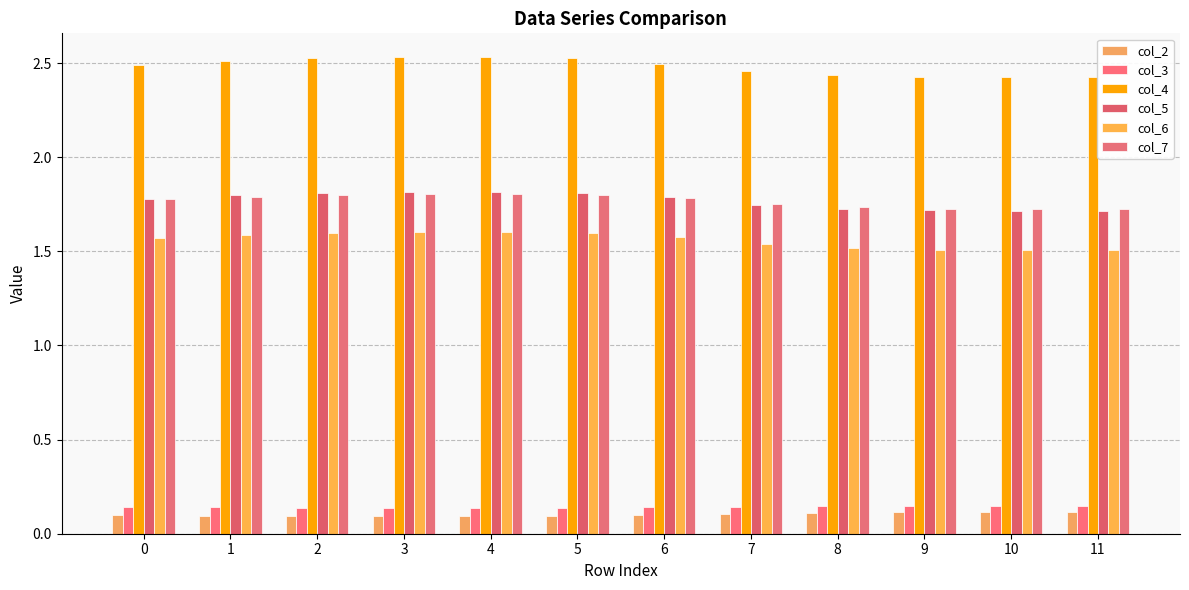

Which has a higher value, 4 or 2?

2